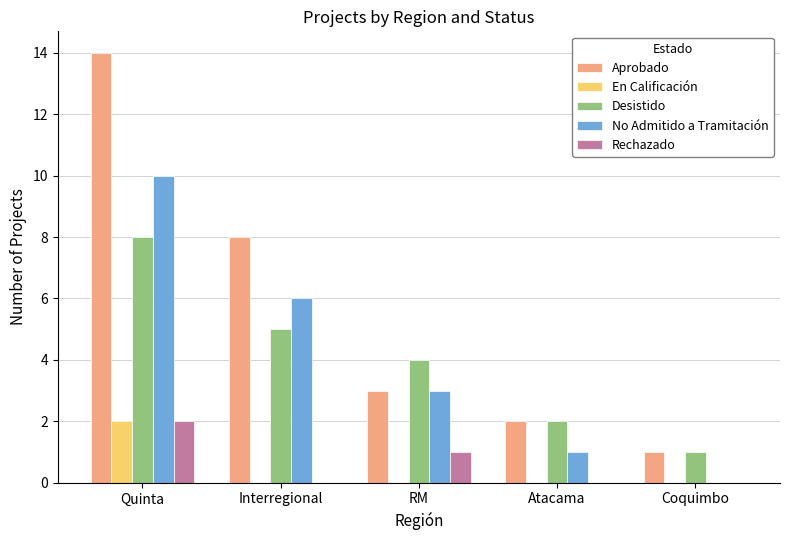

Is the value of No Admitido a Tramitación at Atacama greater than the value of Aprobado at Atacama?

No